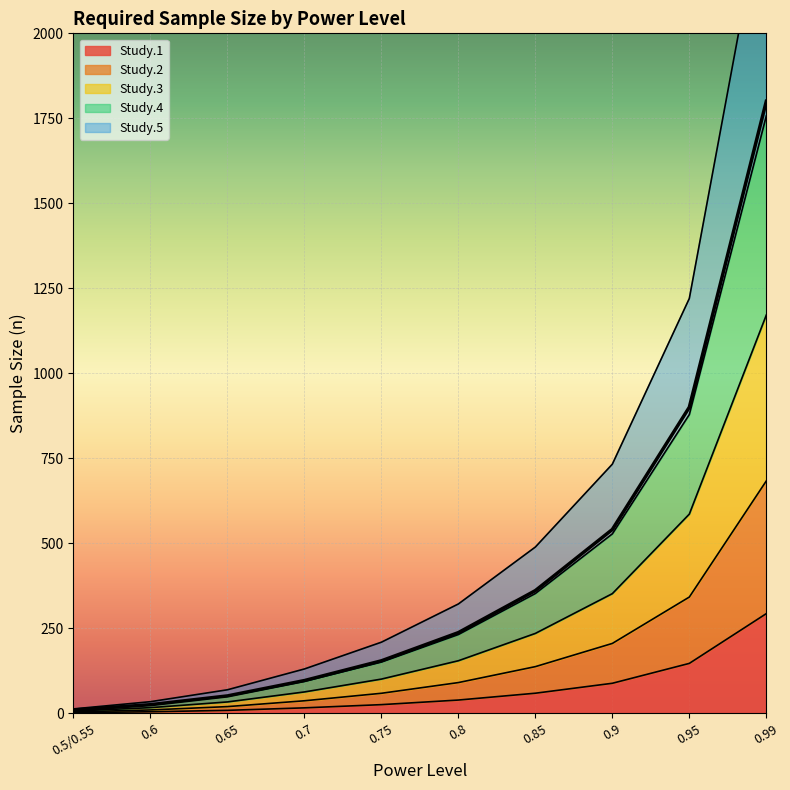

What is the highest value of the Study.1 series?

292.8